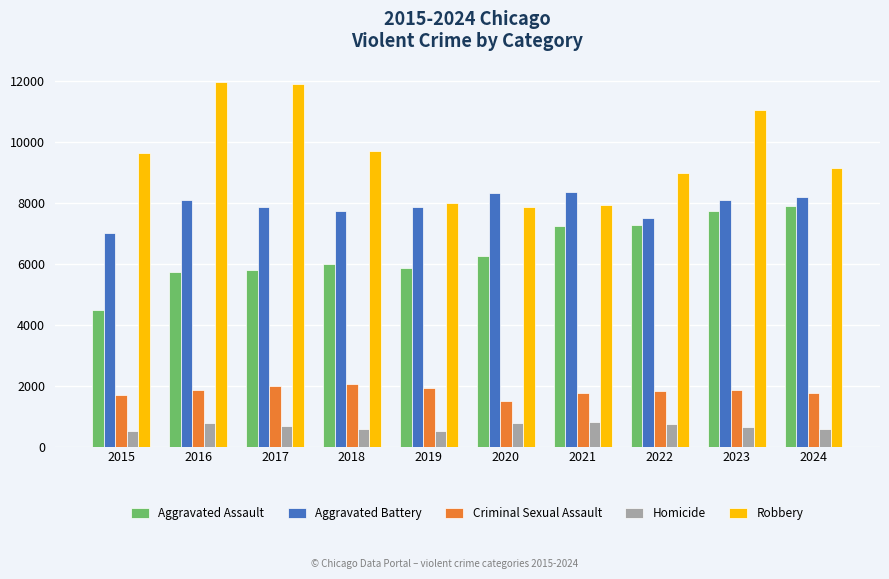

At which label is Aggravated Assault closest to 6190?

2020